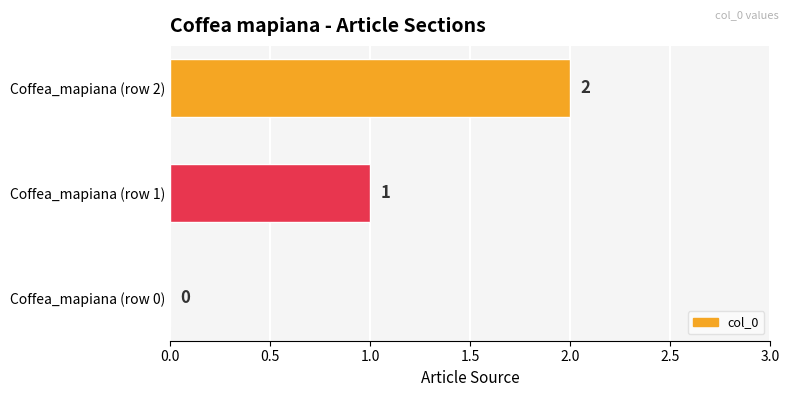

What is the maximum value shown in the chart?

2